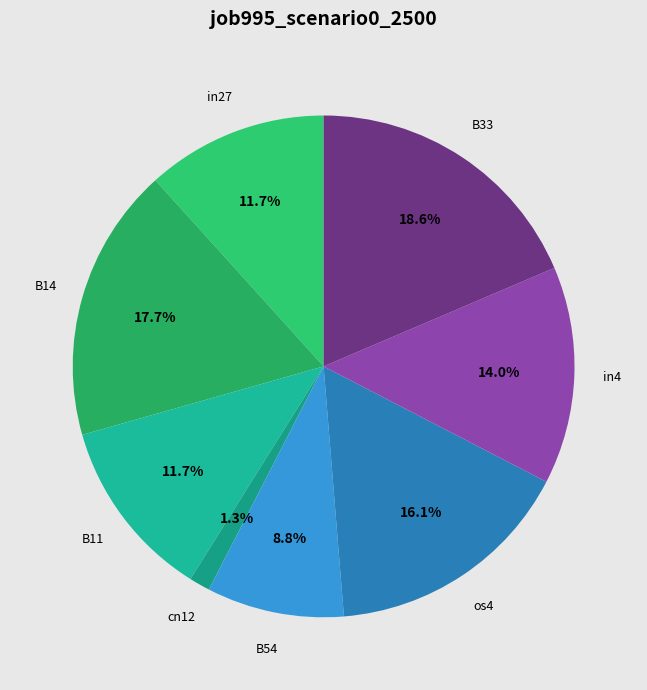

How many segments does this pie chart have?

8